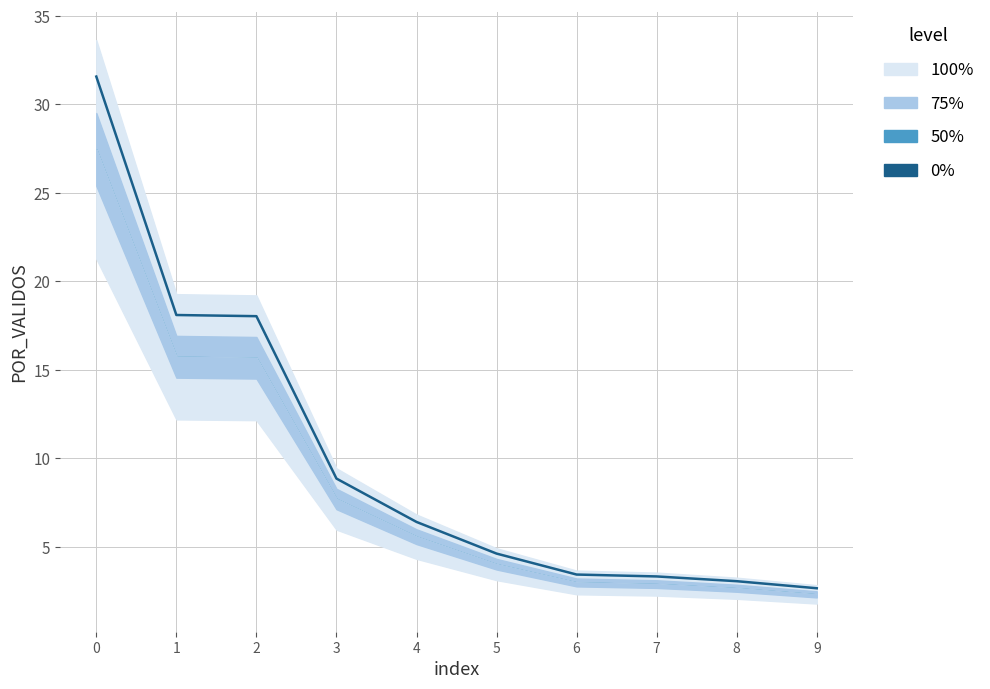

How many values exceed 6?

5